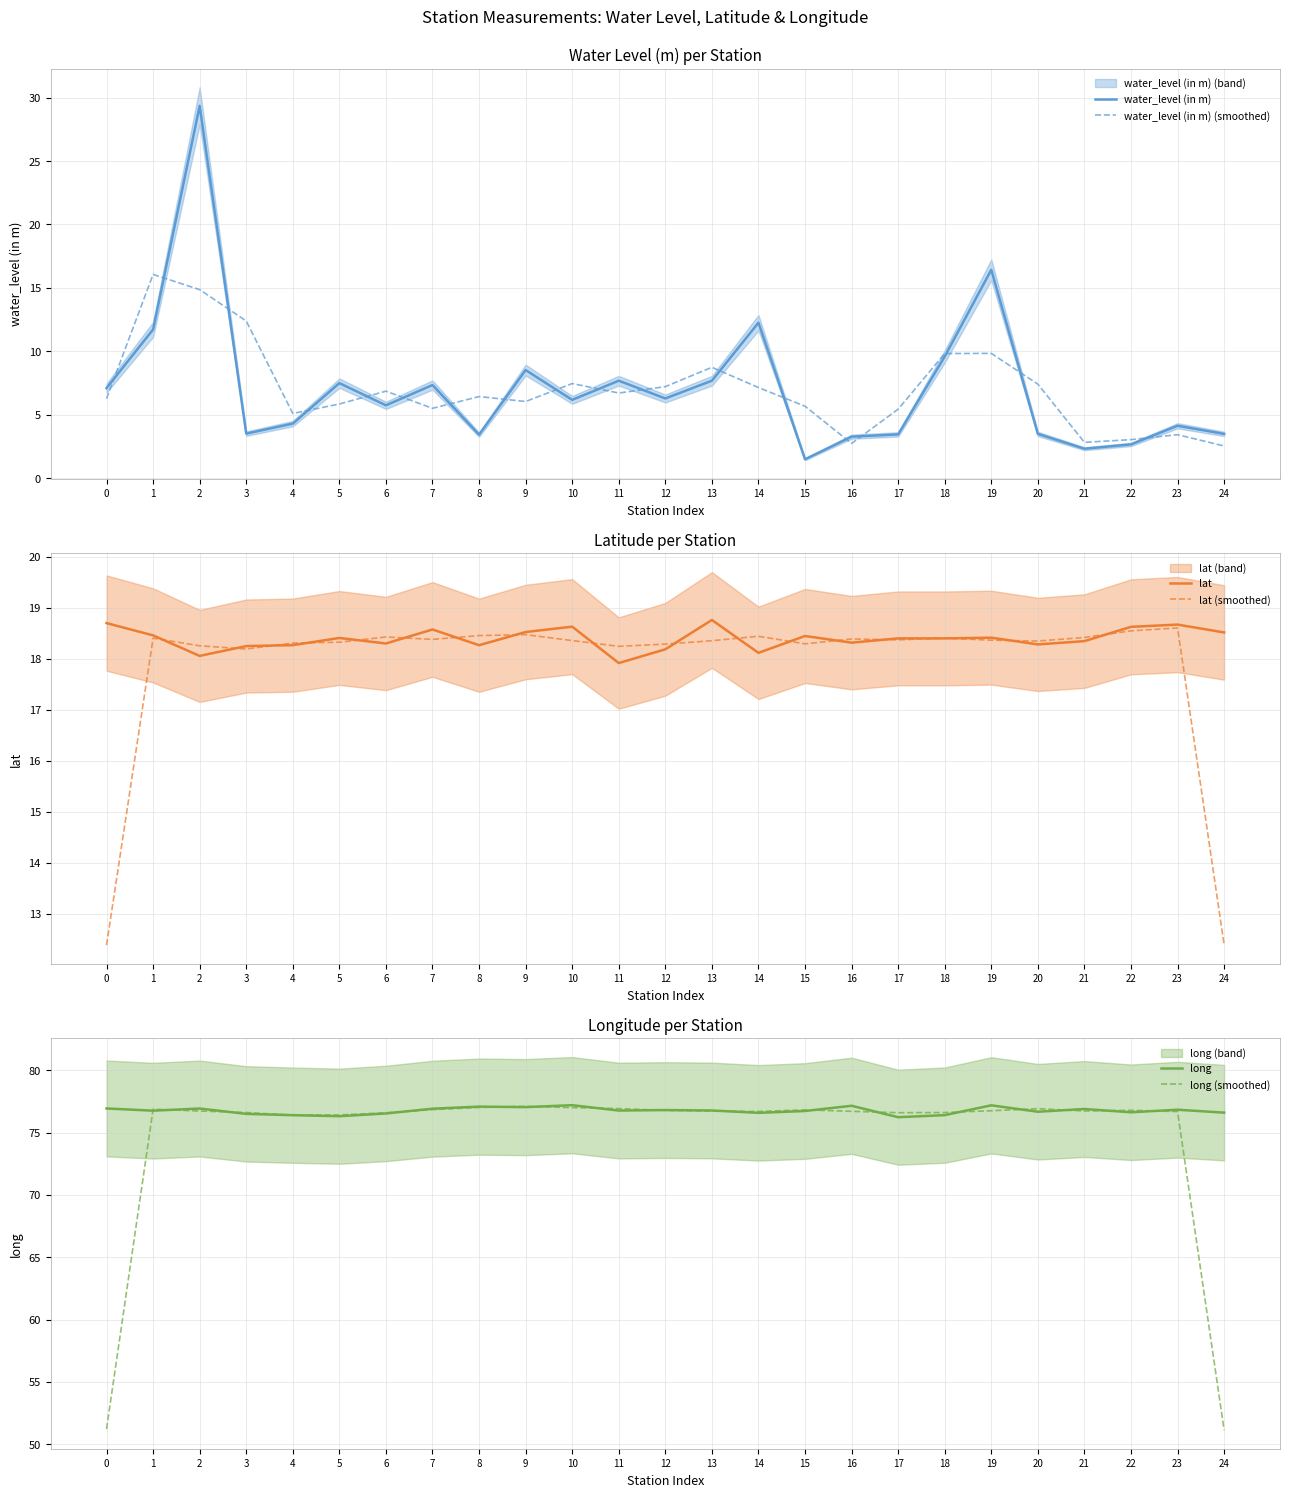

How many interior local peaks does the long series have?

8